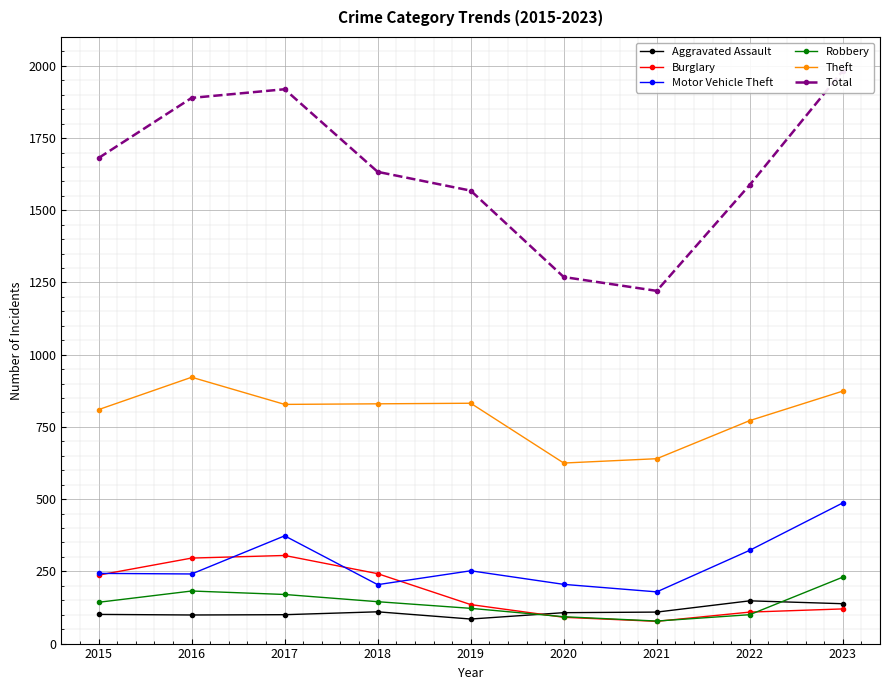

What is the highest value of the Total series?

1983